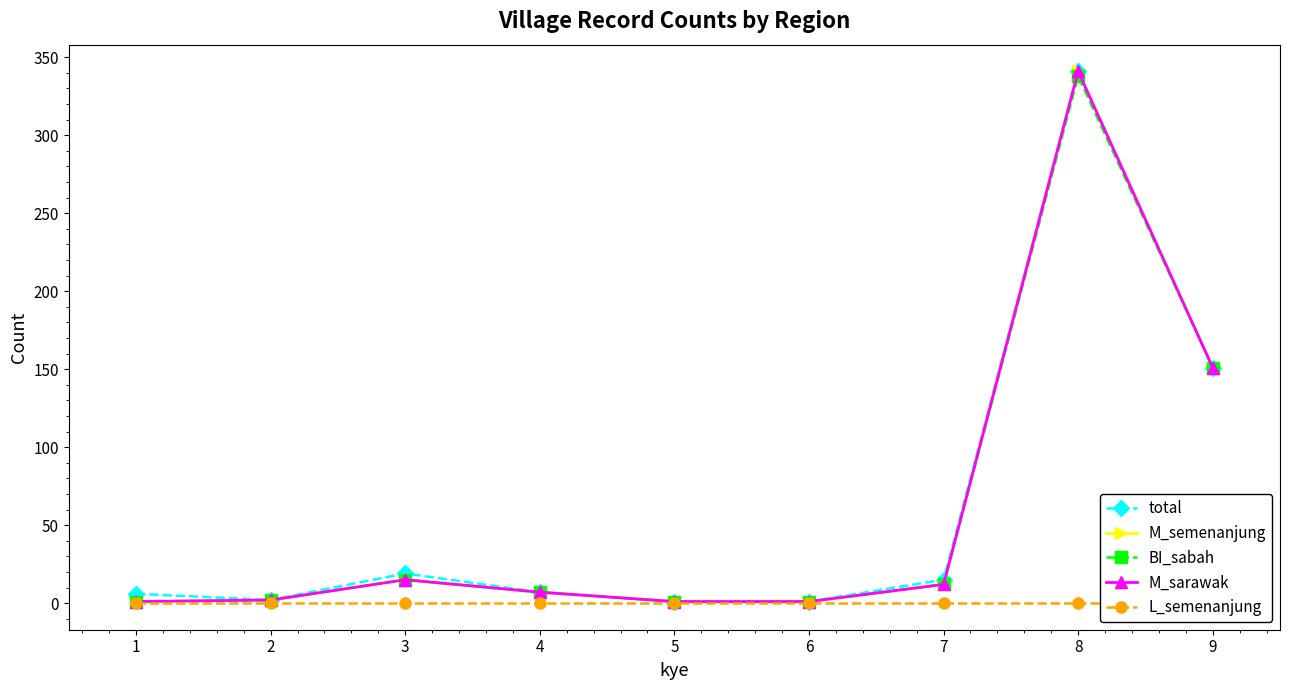

At which category does the chart reach its minimum across all series?

1